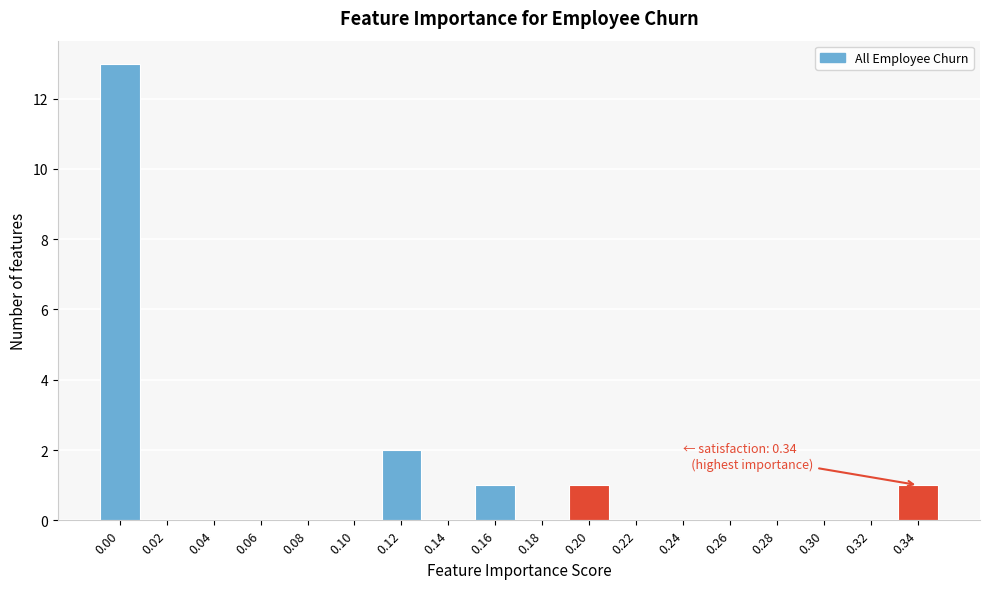

Reading left to right, list all the values displayed in this chart.

0.00=13	0.02=0	0.04=0	0.06=0	0.08=0	0.10=0	0.12=2	0.14=0	0.16=1	0.18=0	0.20=1	0.22=0	0.24=0	0.26=0	0.28=0	0.30=0	0.32=0	0.34=1